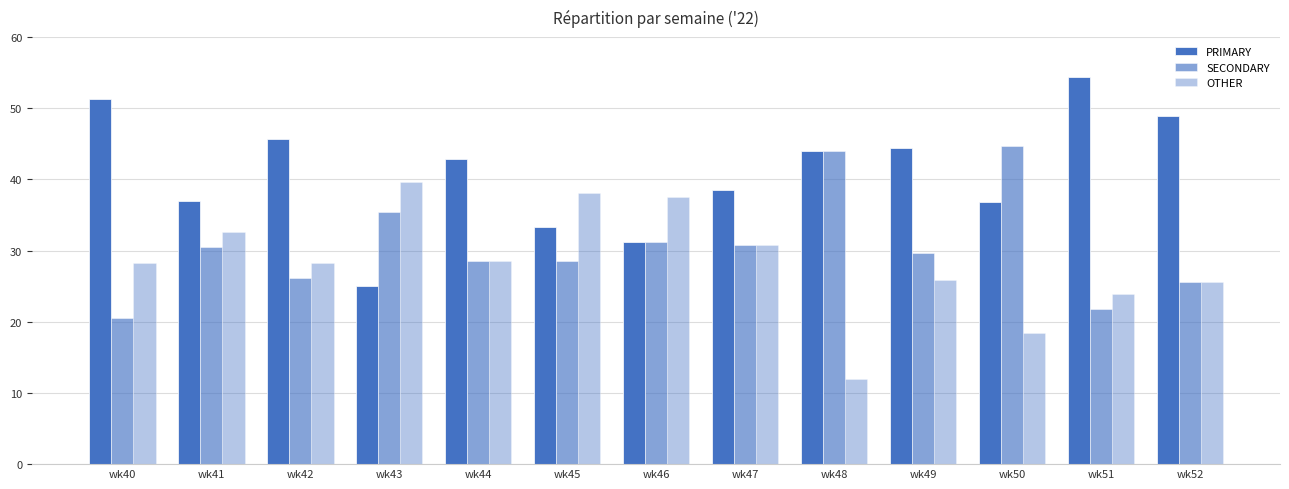

How many bars are there in total?

39